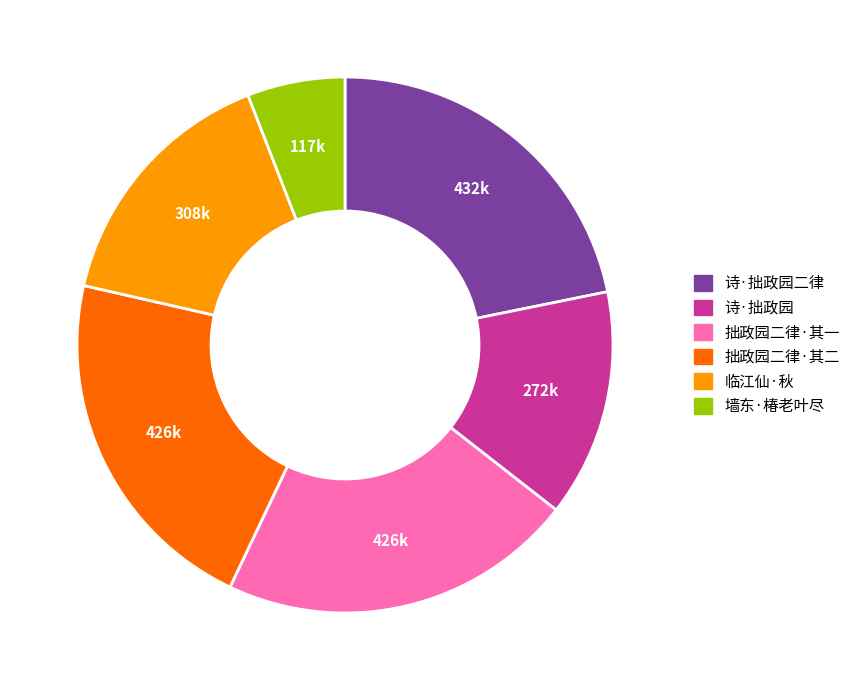

How many segments does this pie chart have?

6